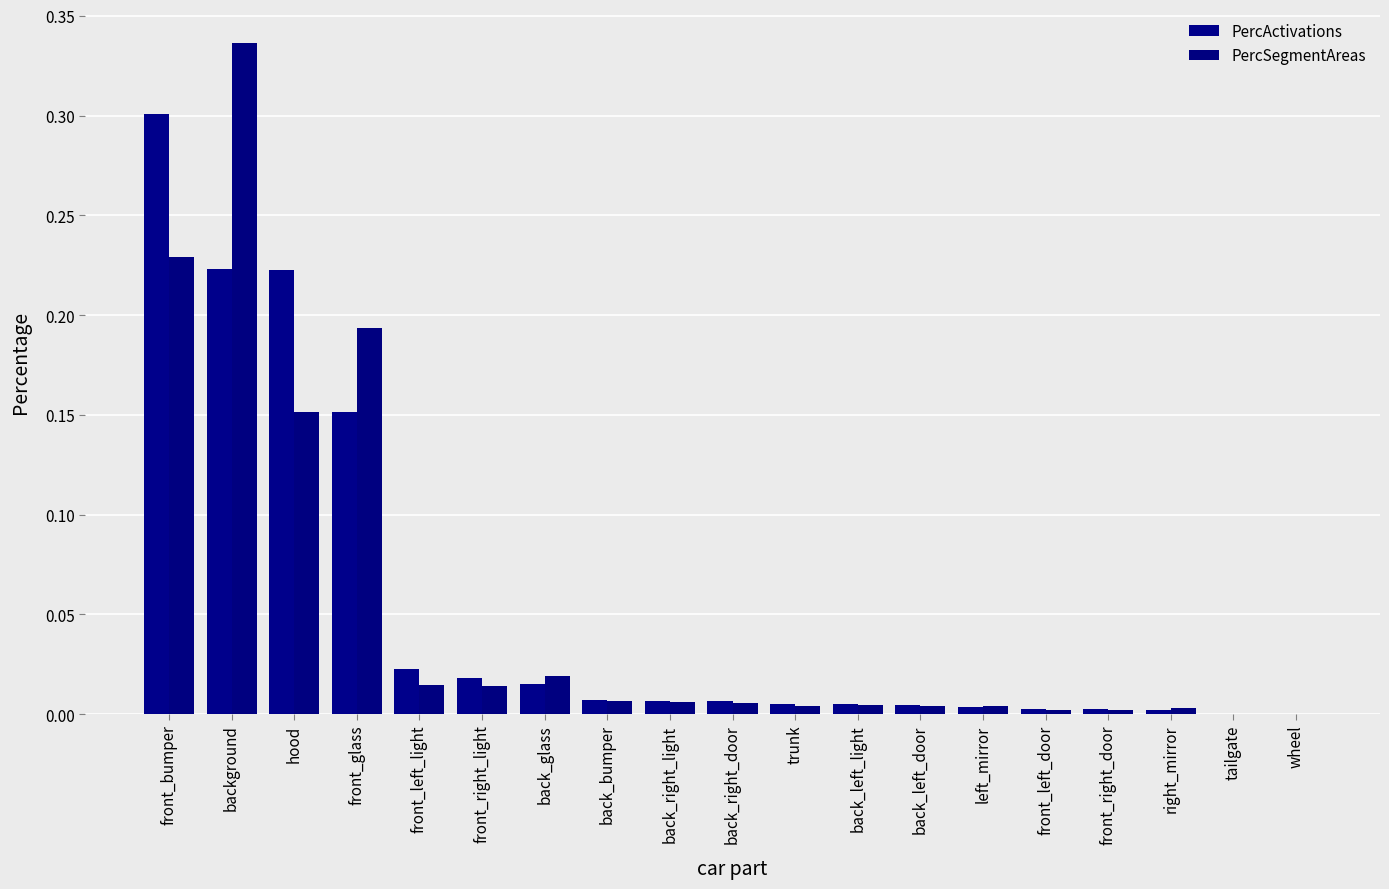

What is the label of the 6th bar from the right?

left_mirror